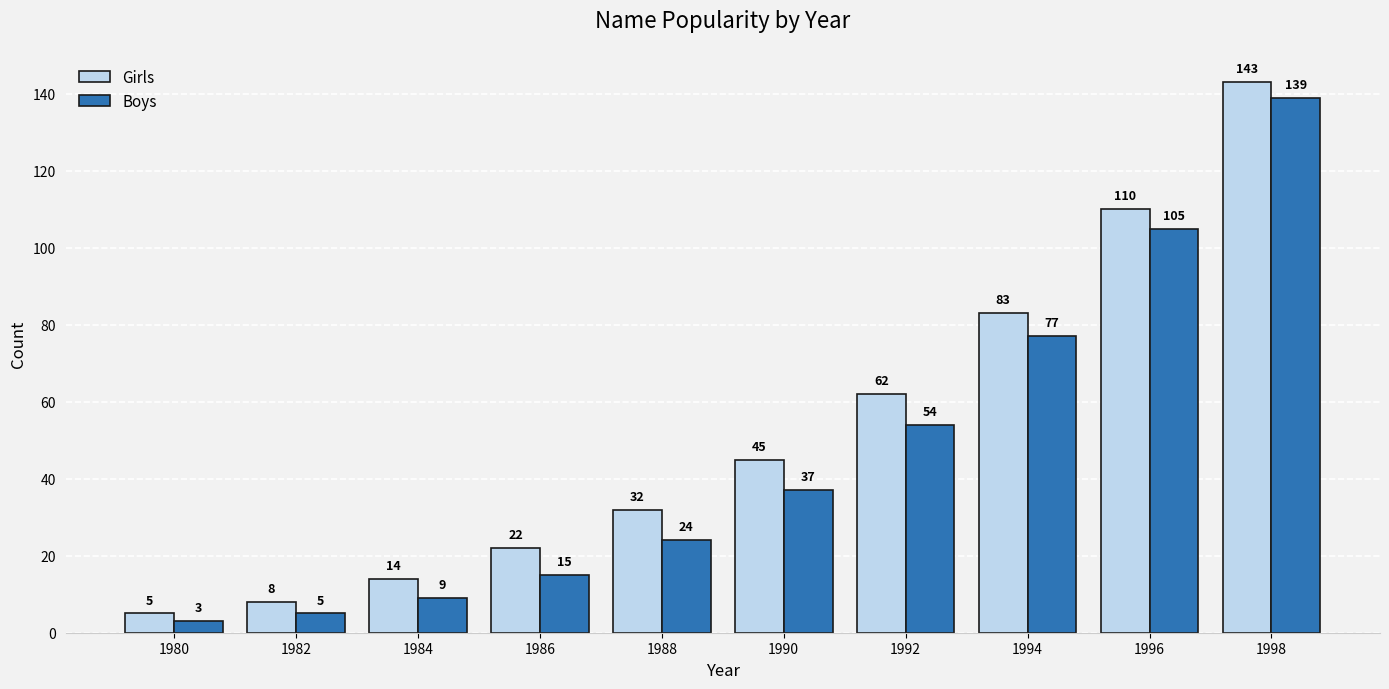

At which label does Girls reach its minimum?

1980